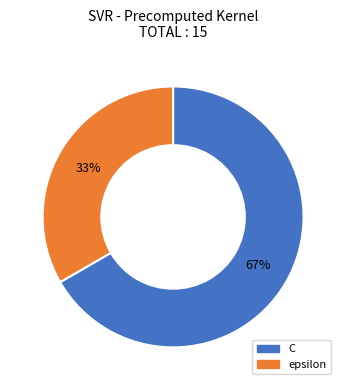

What is the largest slice in the pie chart?

C